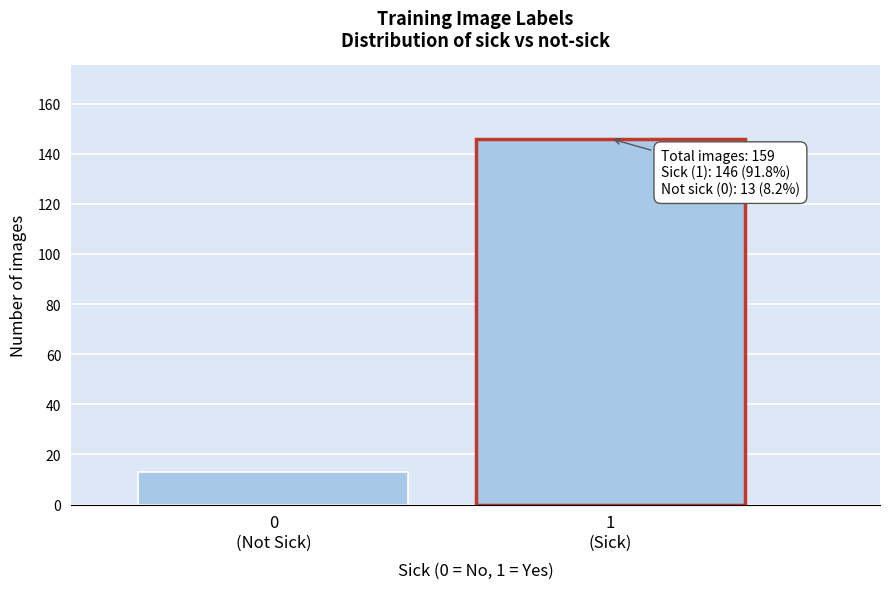

Reading right to left, list all the values displayed in this chart.

146	13